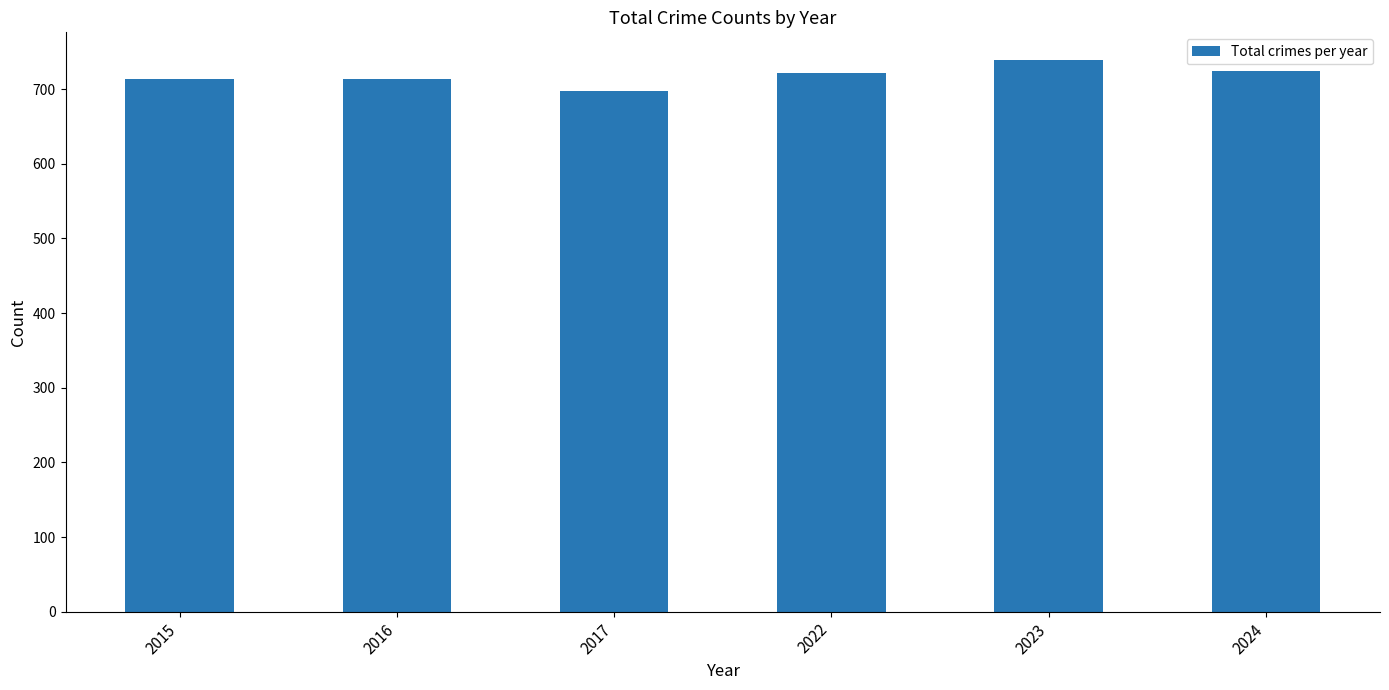

What is the greatest value displayed?

739